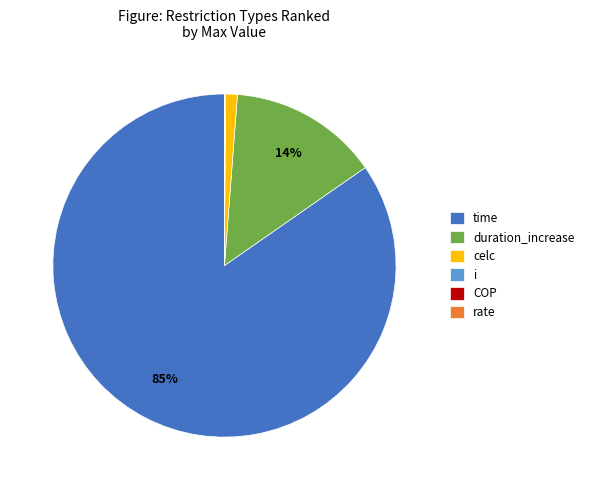

Is the sum of celc and i greater than half?

No